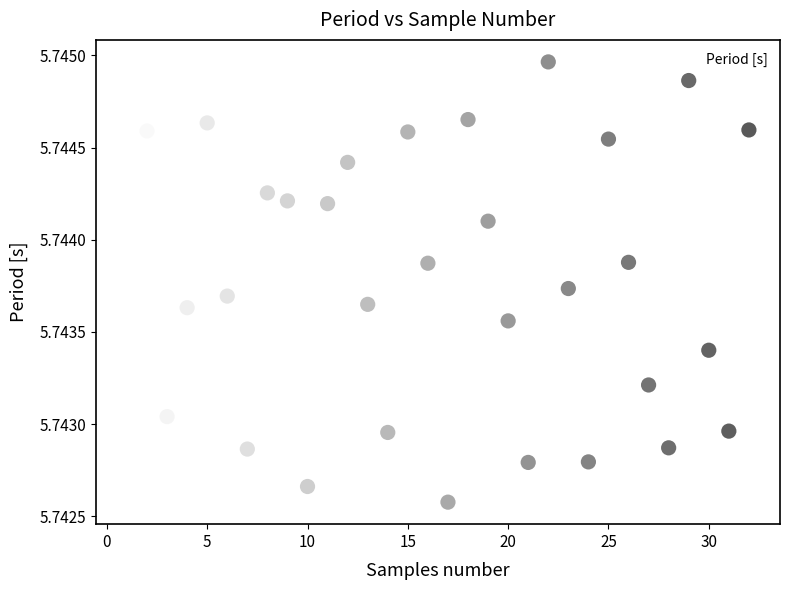

What is the range of X values (max minus min)?

31.0